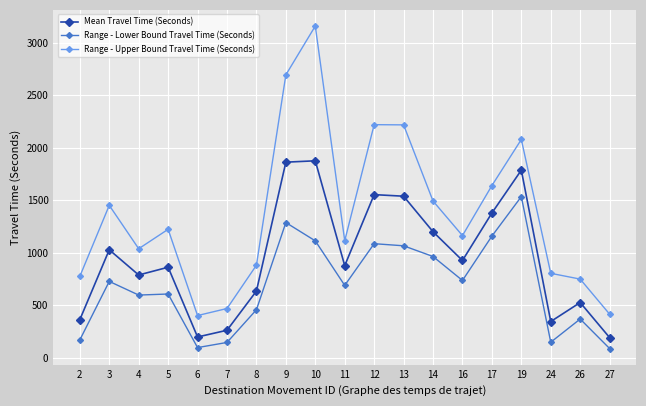

True or false: Range - Upper Bound Travel Time (Seconds) has a value of 2297 at 3.

False